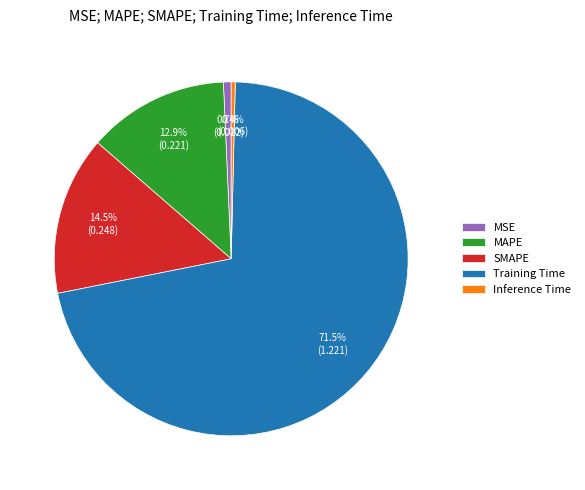

True or false: SMAPE accounts for 21% of the total.

False